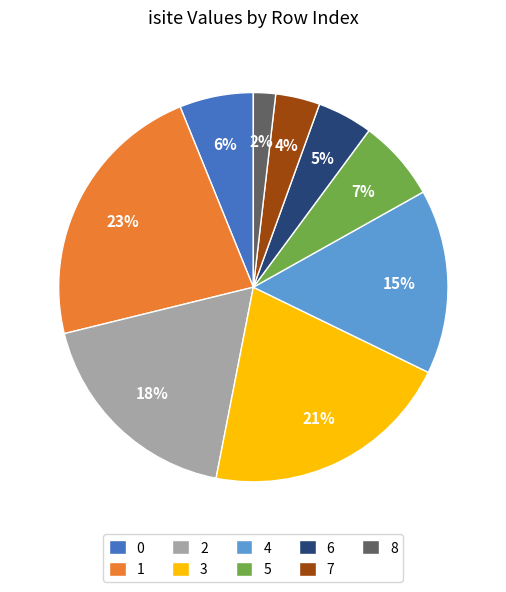

Do 0 and 4 together represent more than half of the pie?

No